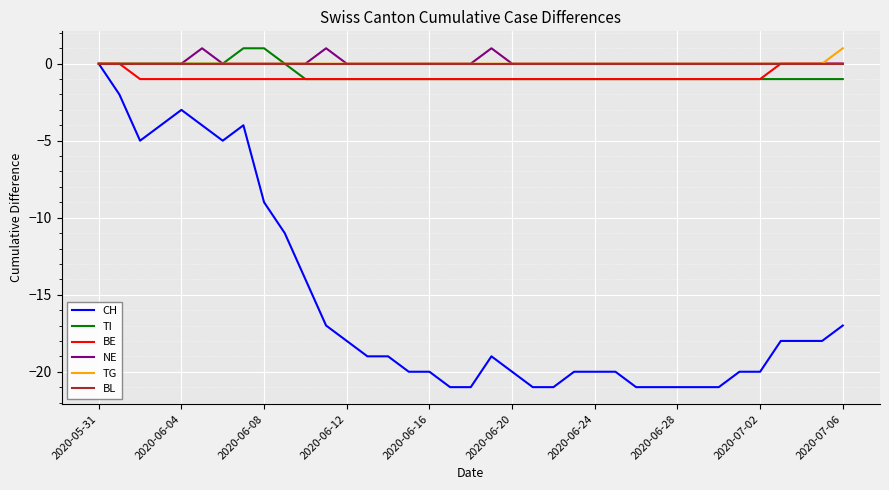

What is the smallest value displayed?

-21